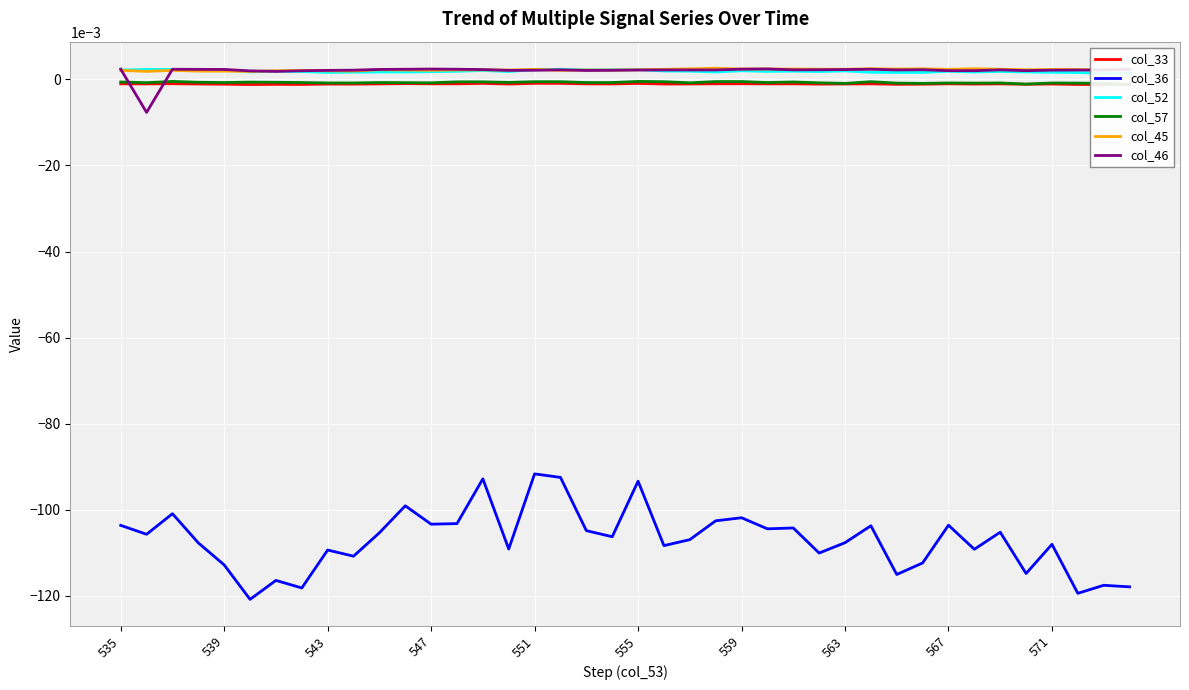

True or false: col_36 and col_33 intersect in this chart.

False